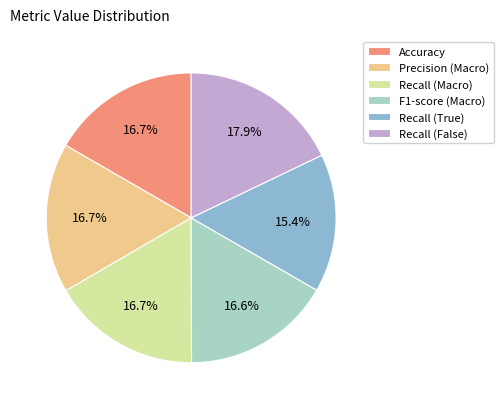

To the nearest percent, what is the average slice percentage?

17%